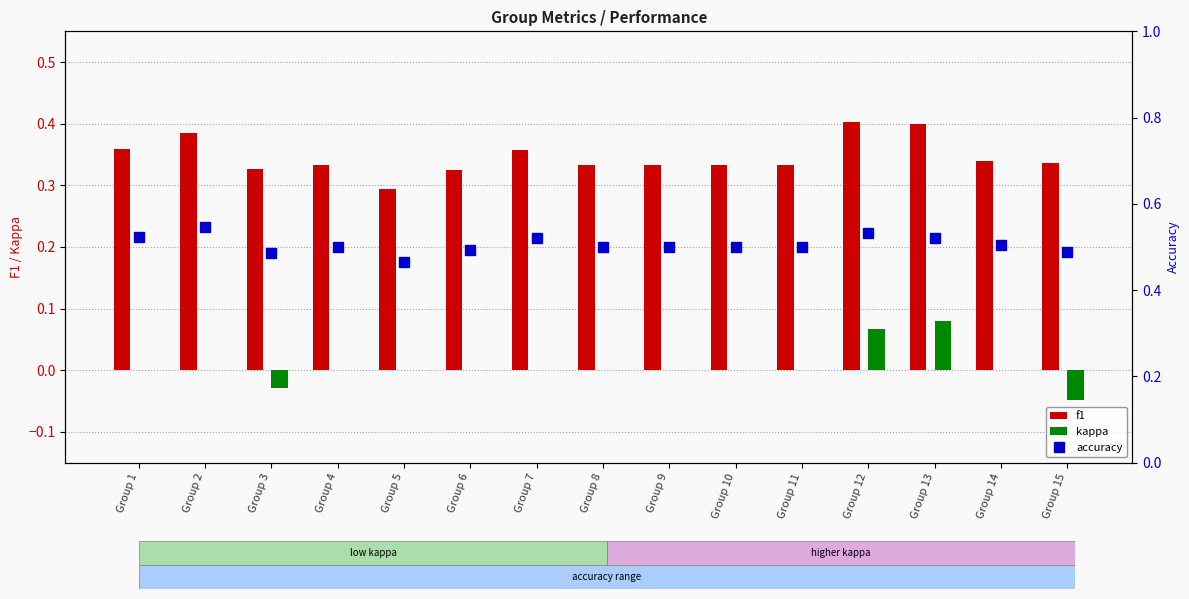

Reading left to right, transcribe all the data shown in this chart.

f1: Group 1=0.4	Group 2=0.4	Group 3=0.3	Group 4=0.3	Group 5=0.3	Group 6=0.3	Group 7=0.4	Group 8=0.3	Group 9=0.3	Group 10=0.3	Group 11=0.3	Group 12=0.4	Group 13=0.4	Group 14=0.3	Group 15=0.3
kappa: Group 1=0.0	Group 2=0.0	Group 3=-0.0	Group 4=0.0	Group 5=0.0	Group 6=0.0	Group 7=0.0	Group 8=0.0	Group 9=0.0	Group 10=0.0	Group 11=0.0	Group 12=0.1	Group 13=0.1	Group 14=0.0	Group 15=-0.0
accuracy: Group 1=0.5	Group 2=0.5	Group 3=0.5	Group 4=0.5	Group 5=0.5	Group 6=0.5	Group 7=0.5	Group 8=0.5	Group 9=0.5	Group 10=0.5	Group 11=0.5	Group 12=0.5	Group 13=0.5	Group 14=0.5	Group 15=0.5